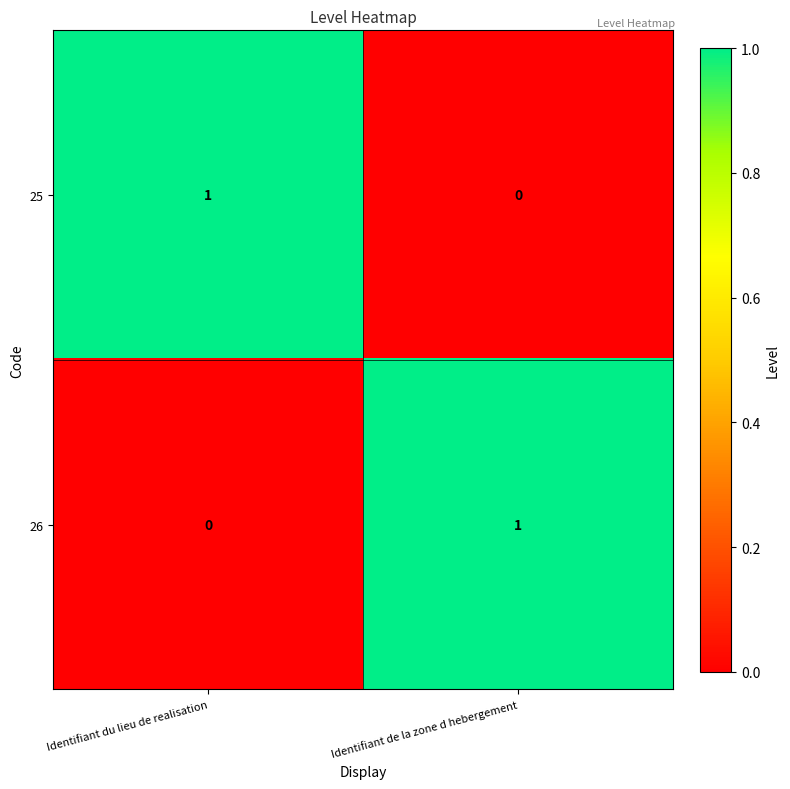

At which label does 26 reach its minimum?

Identifiant du lieu de realisation